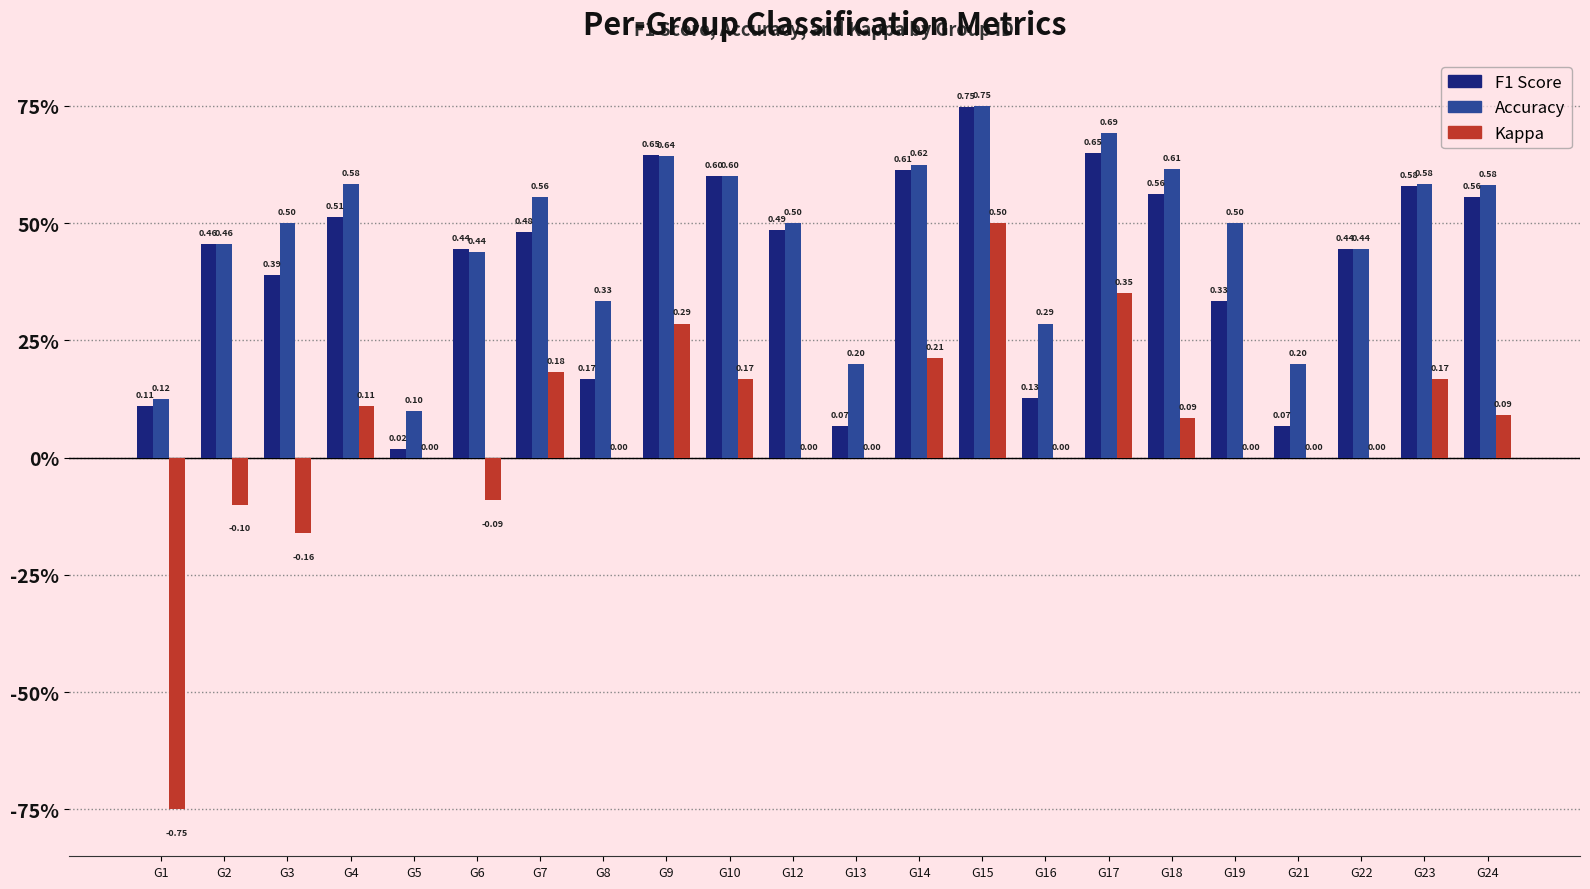

Are the bars horizontal?

No